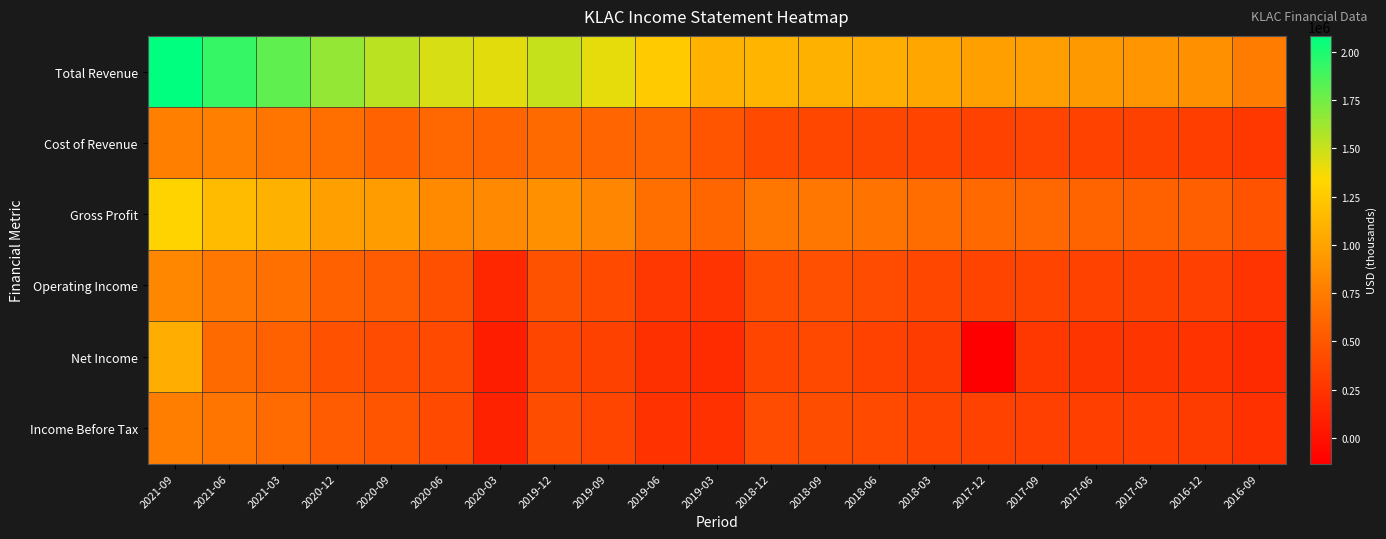

At how many categories does at least one series exceed 1444624?

7